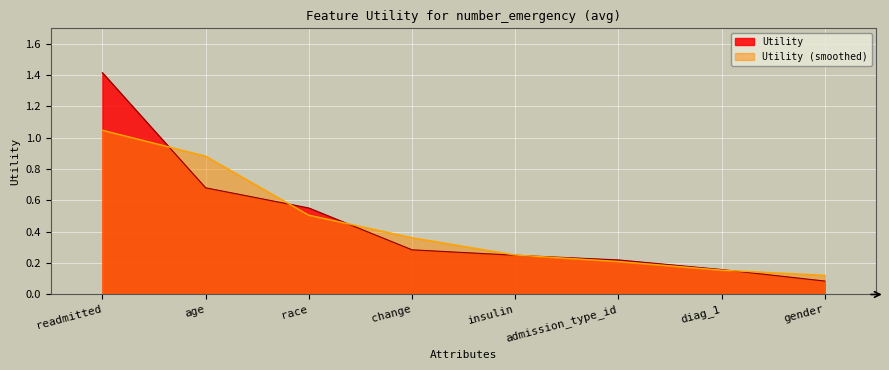

What is the value of the 7th point from the left?

0.2